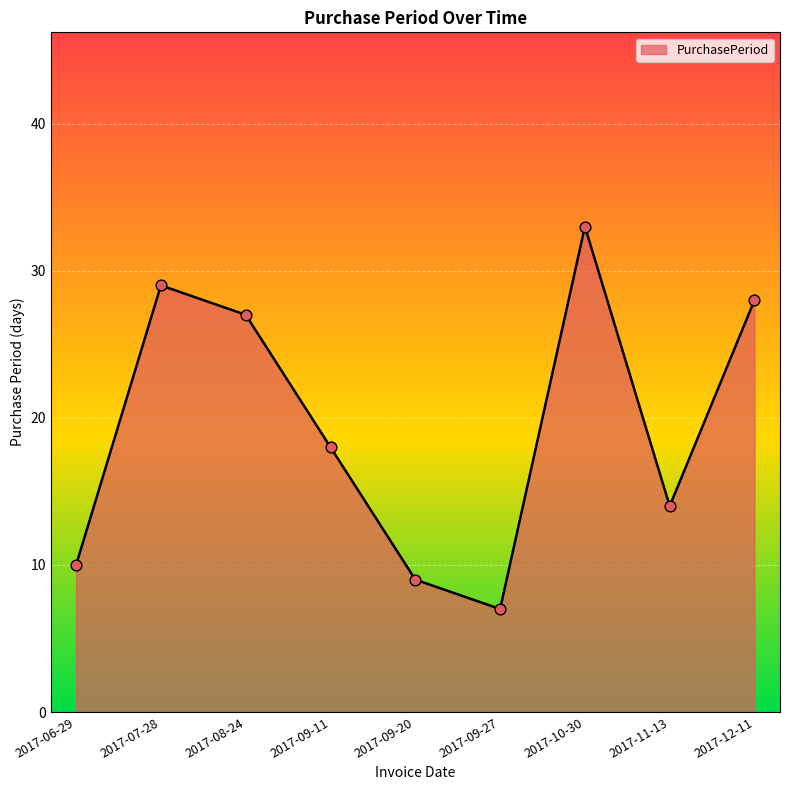

Which has a higher value, 2017-09-20 or 2017-12-11?

2017-12-11